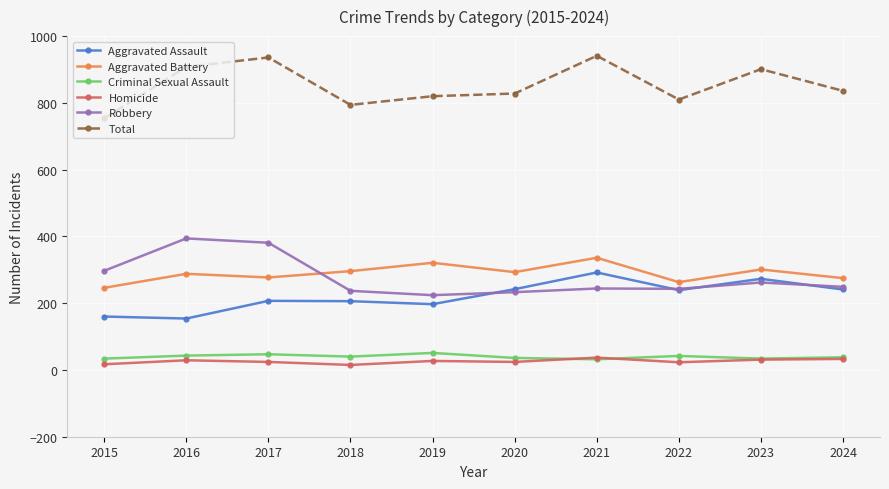

True or false: Total and Aggravated Battery intersect in this chart.

False